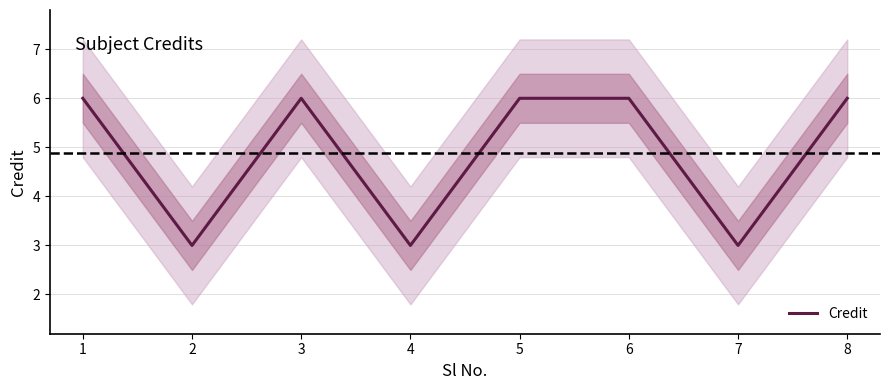

Where is the first local maximum?

3